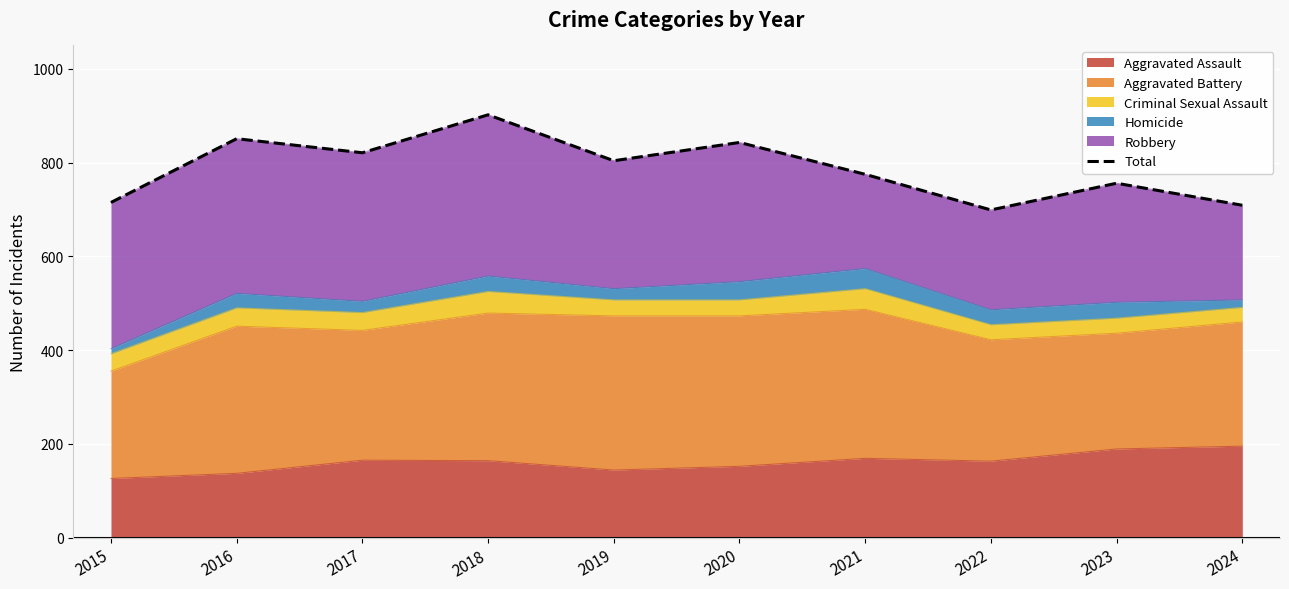

At which category does the chart reach its minimum across all series?

2022